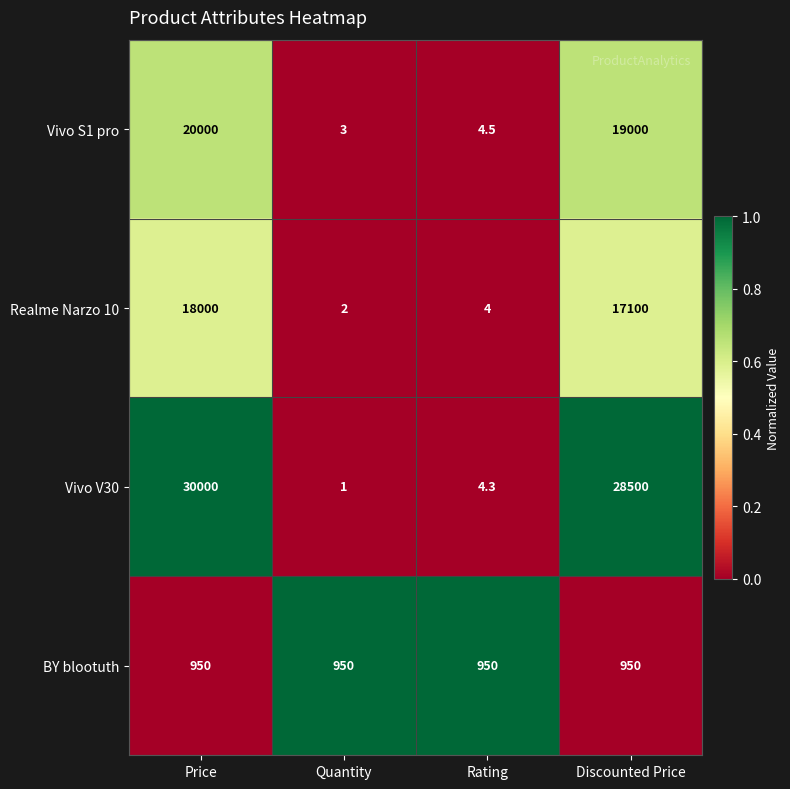

Is it true that Realme Narzo 10 equals 2.0 at Quantity?

True